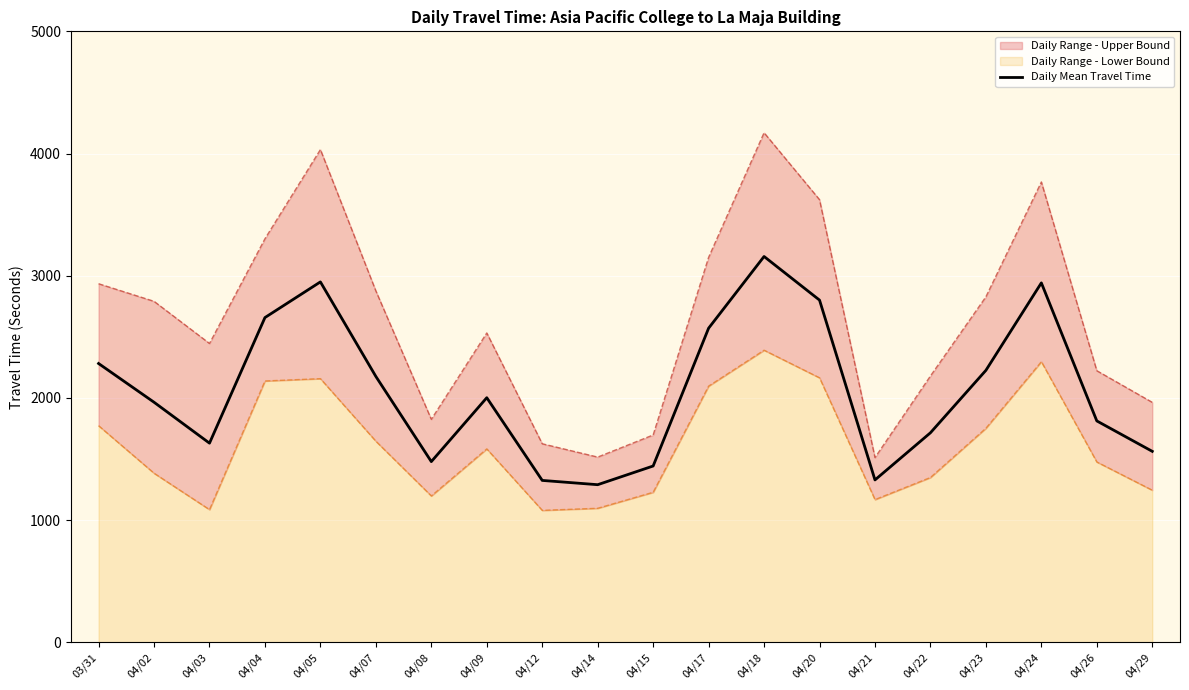

What is the difference between the maximum and second lowest values?

1833